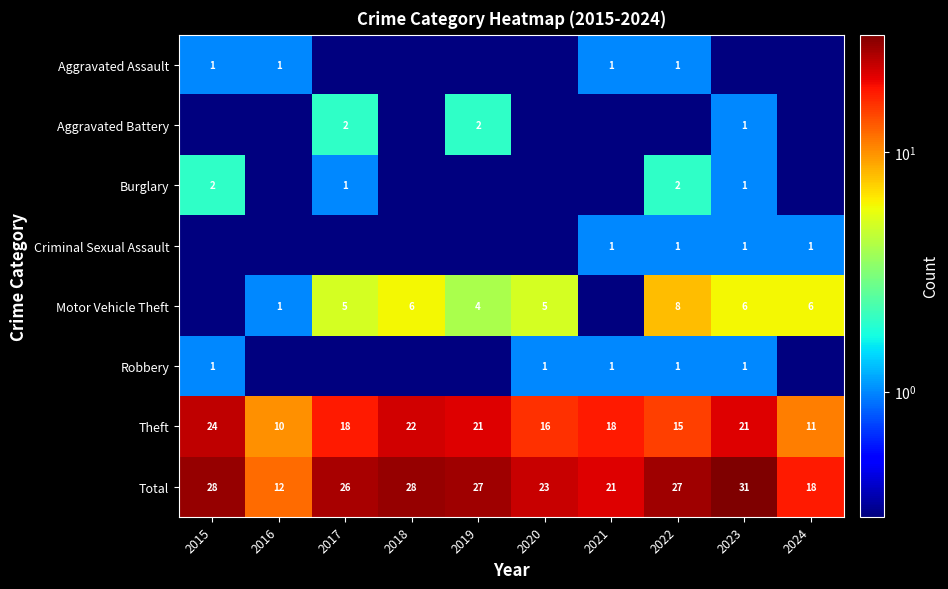

At which label does Theft first exceed 18?

2015